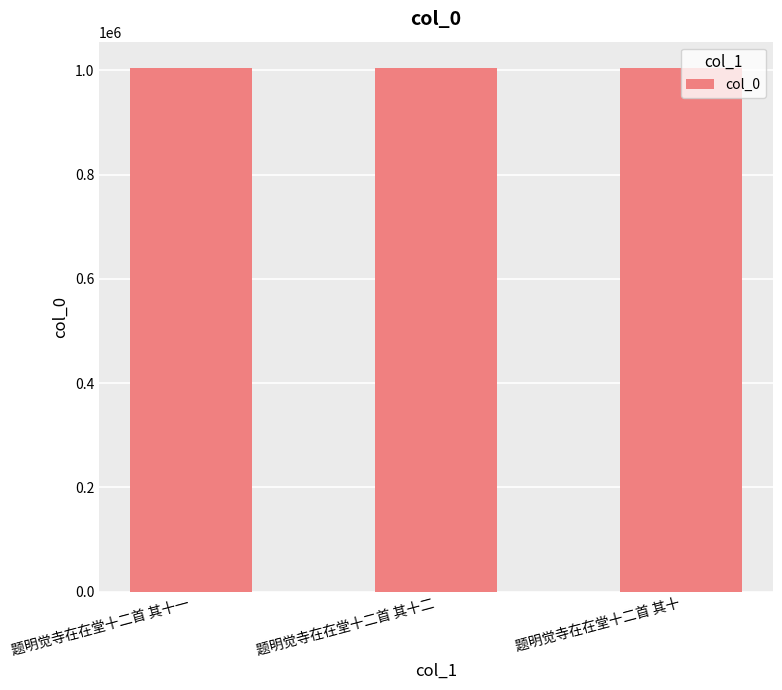

The value at 题明觉寺在在堂十二首 其十一 is 1417746. True or false?

False